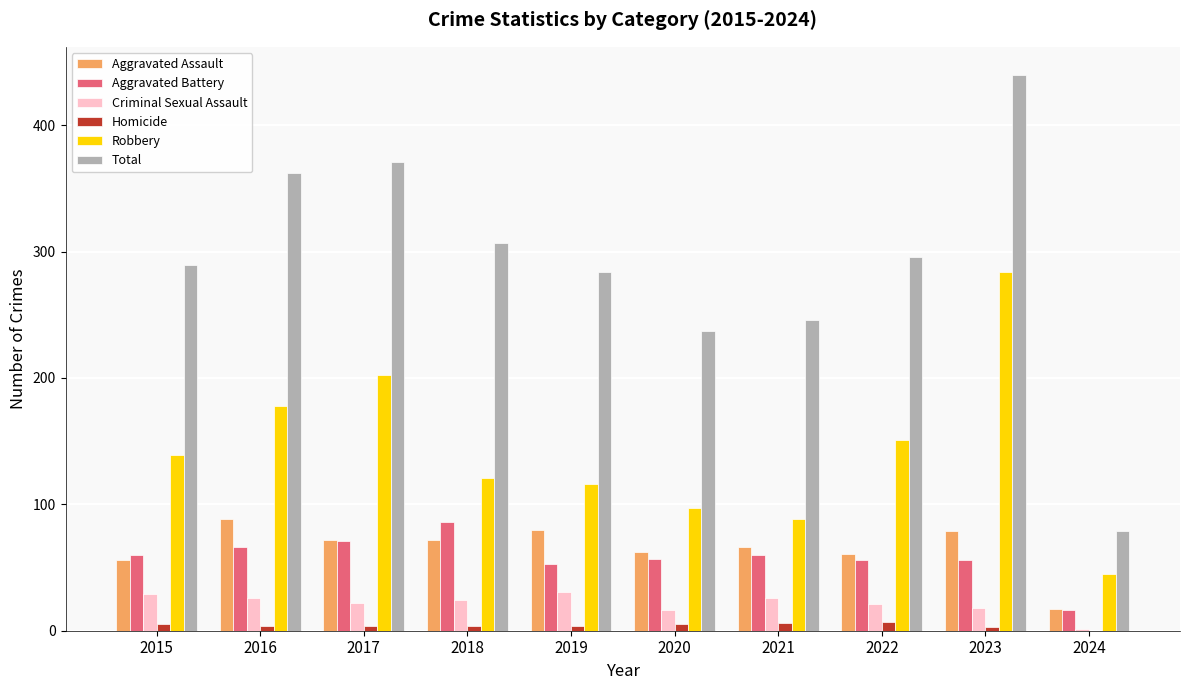

What is the maximum value shown in the chart?

440